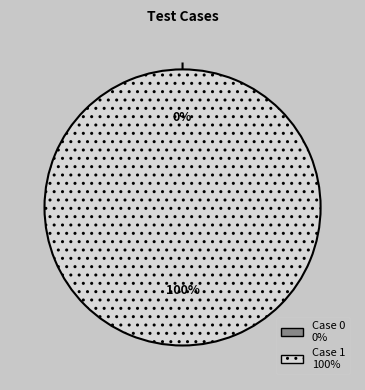

Which slice is the largest?

1